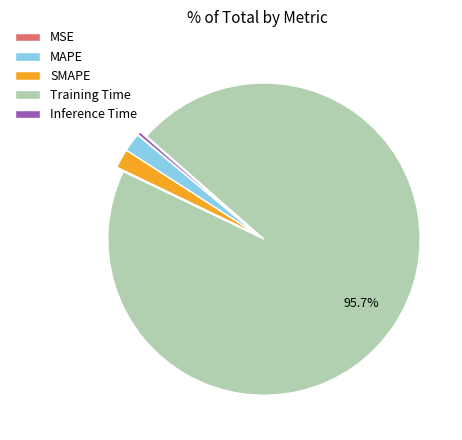

Which has a higher value, Training Time or MAPE?

Training Time